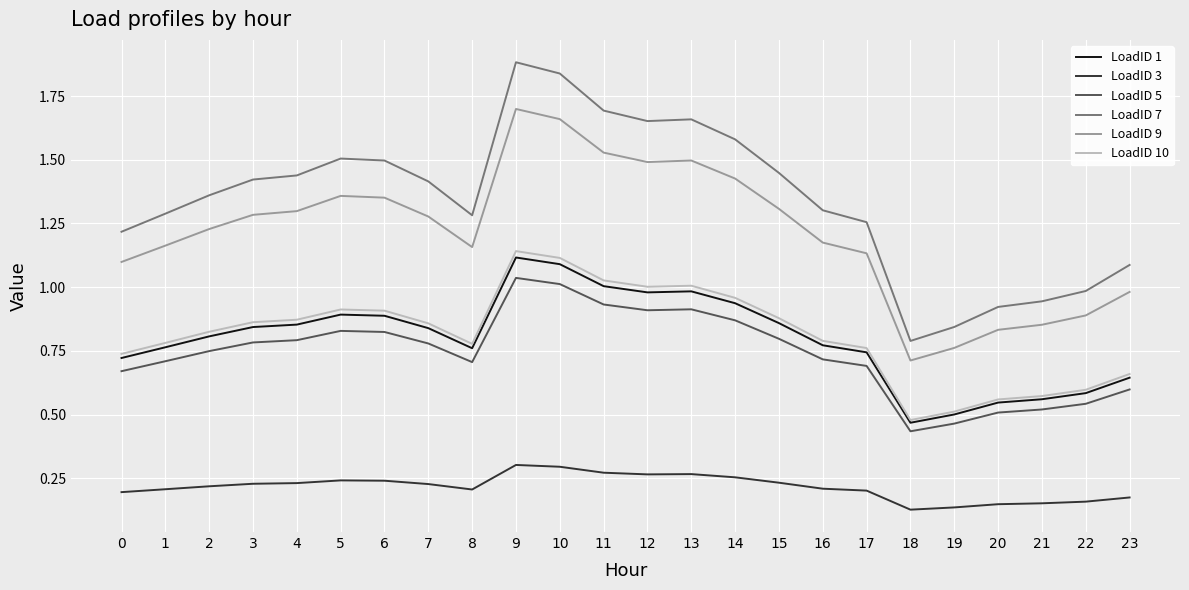

What is the maximum value shown in the chart?

1.9